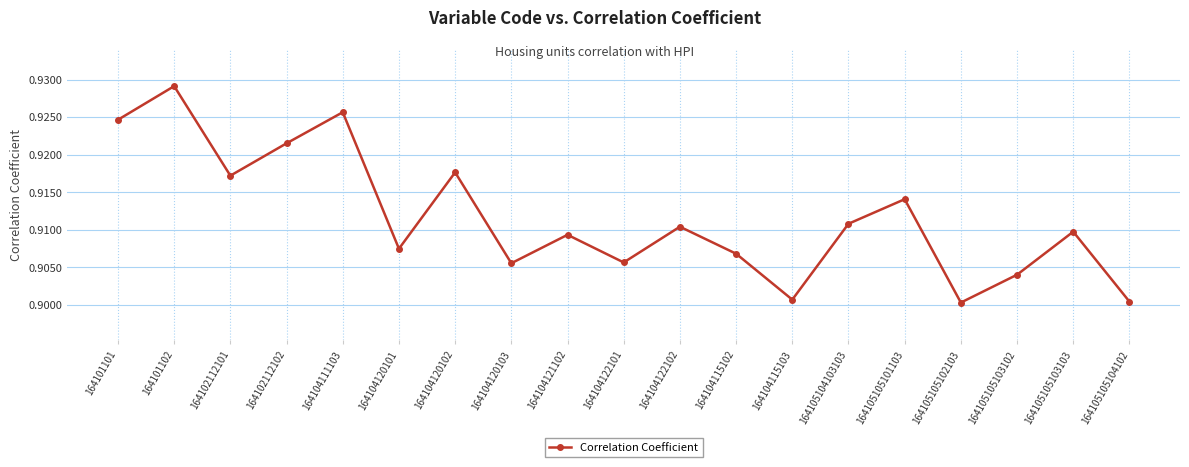

How many distinct data groups are displayed?

1